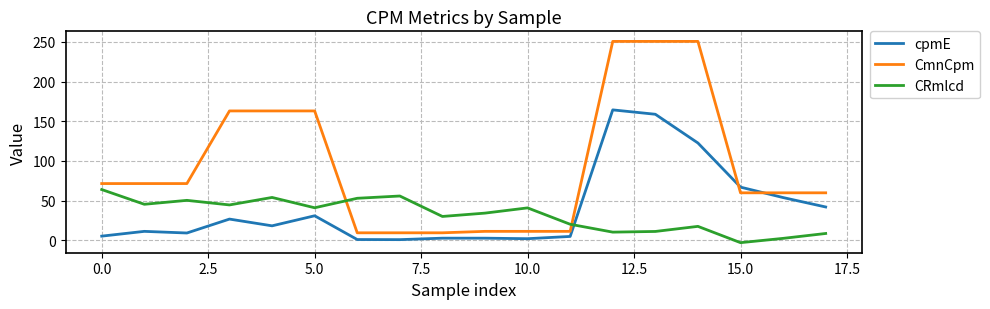

How many times do cpmE and CRmlcd cross each other?

1